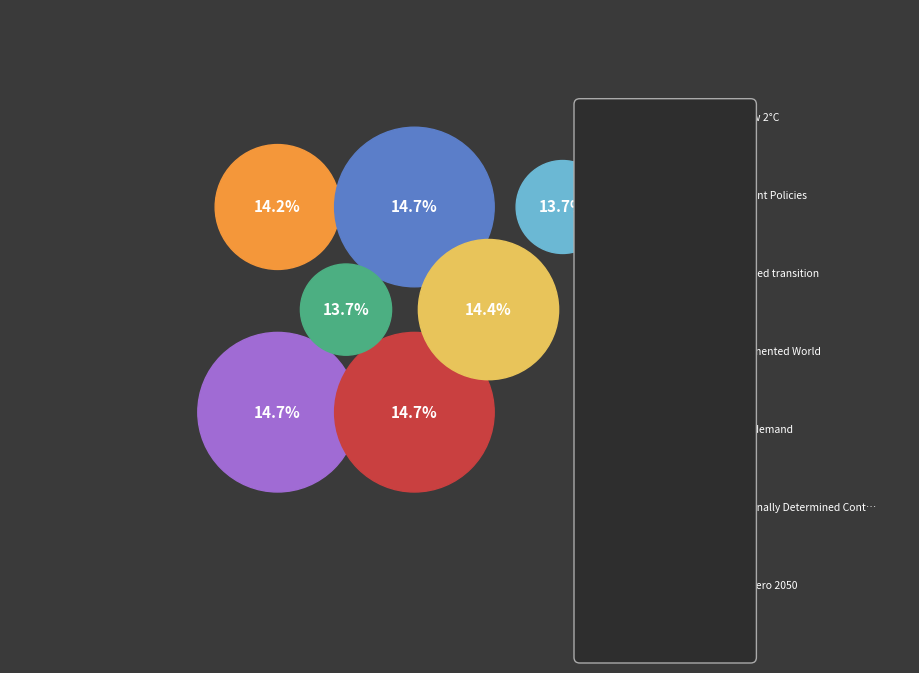

Does Low demand represent more than half of the total?

No